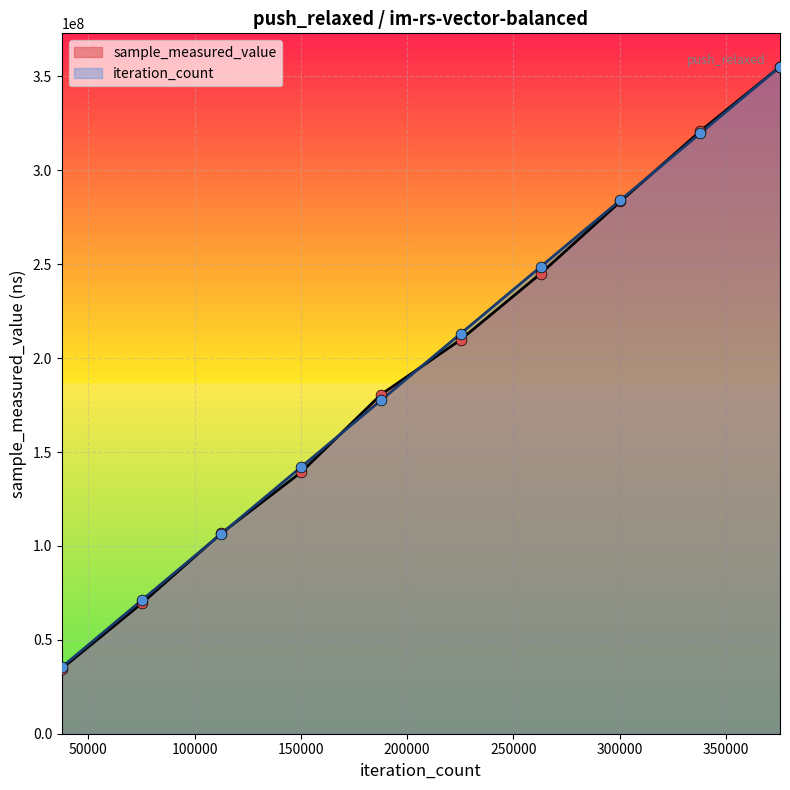

At which category is the sum across all series the highest?

375420